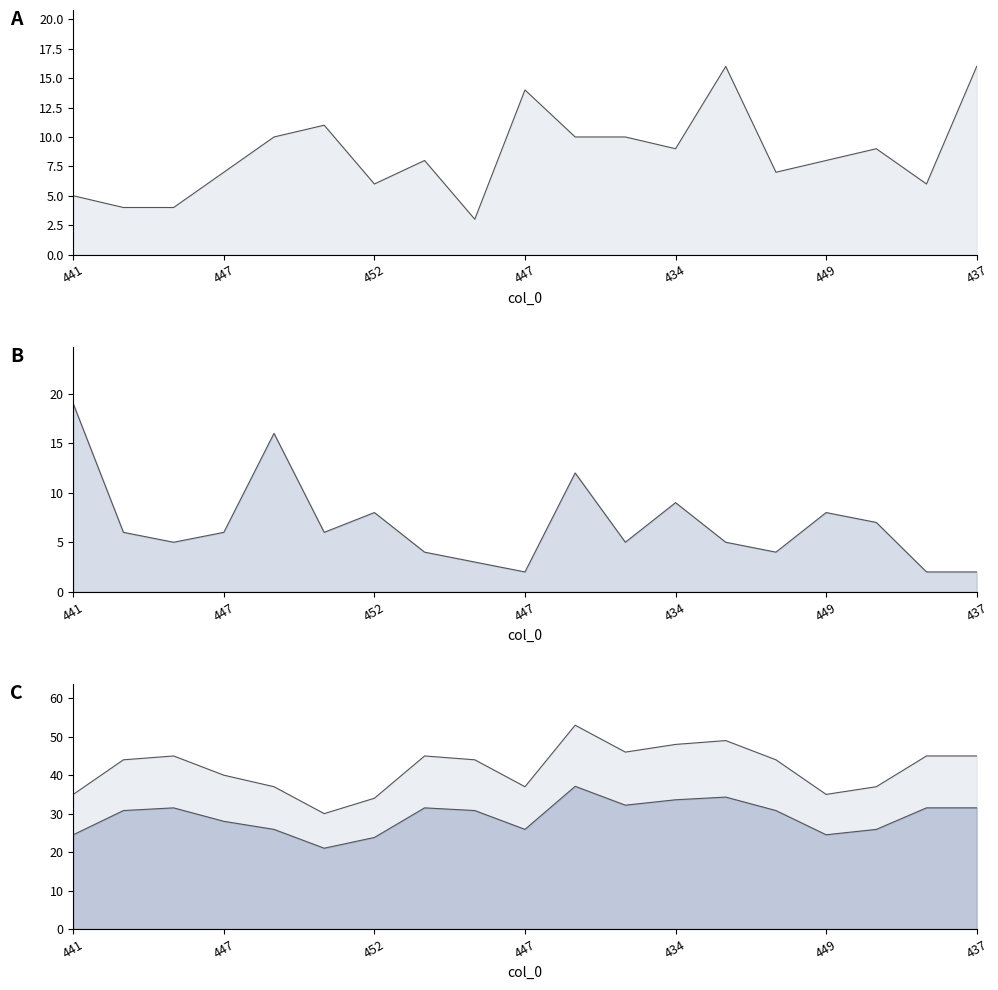

Count the number of categories in the chart.

19